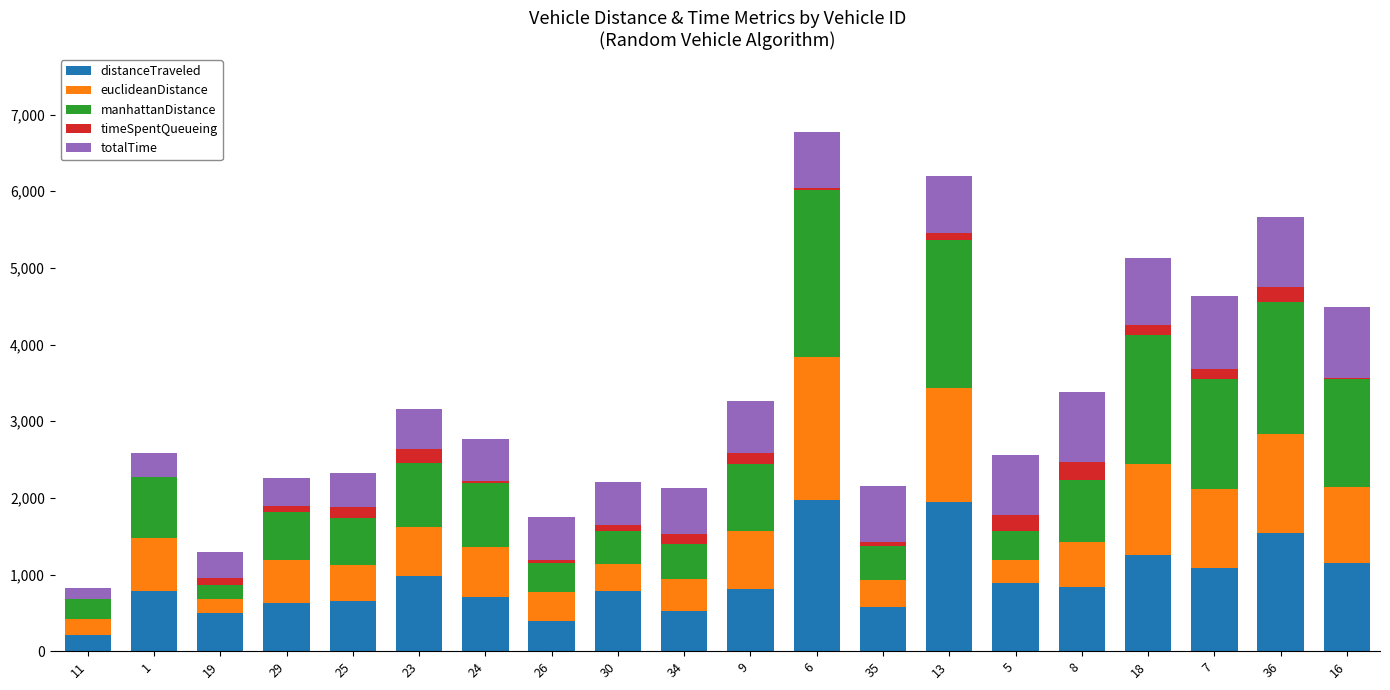

What is the average value of the manhattanDistance series?

913.4